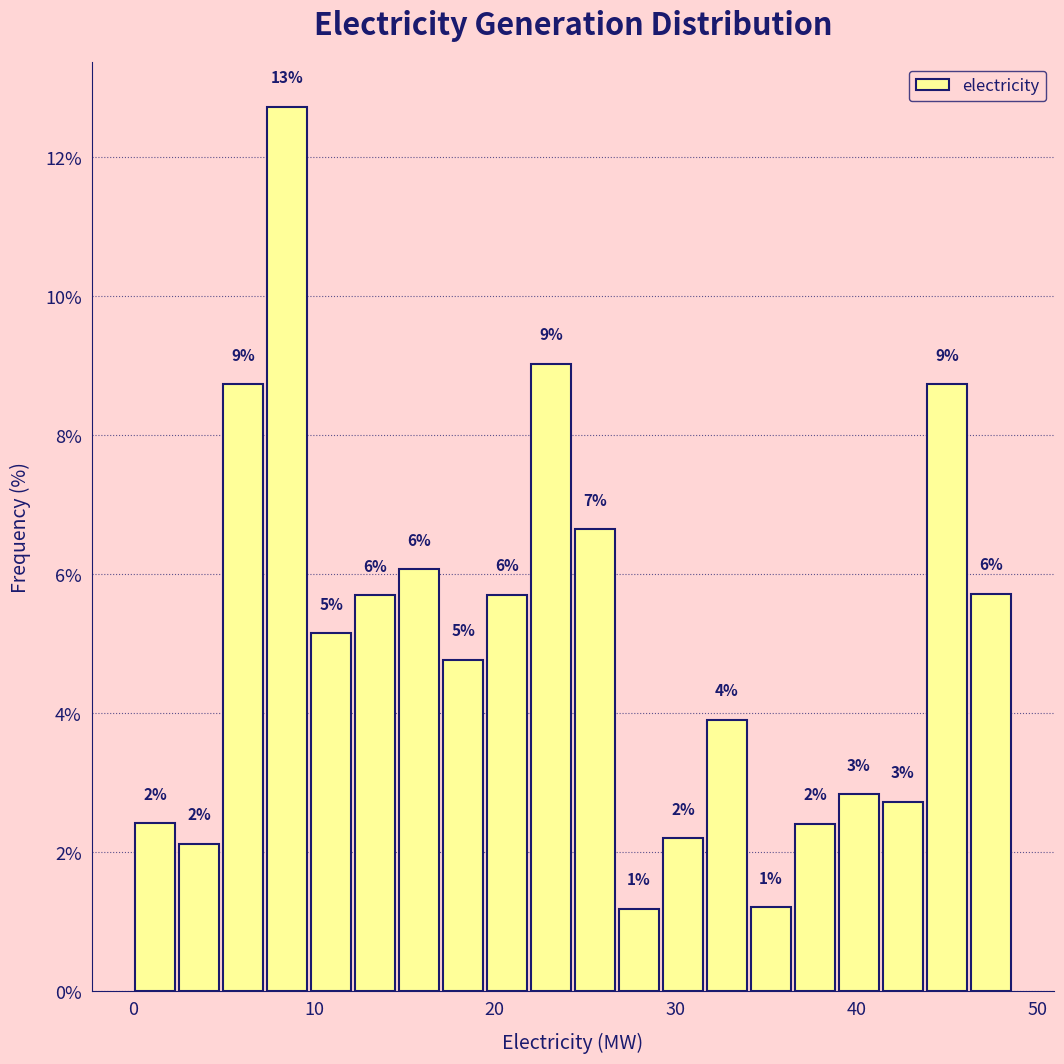

Around what value on the x-axis is the tallest bar? Give the approximate position of its centre, as read against the axis.

9